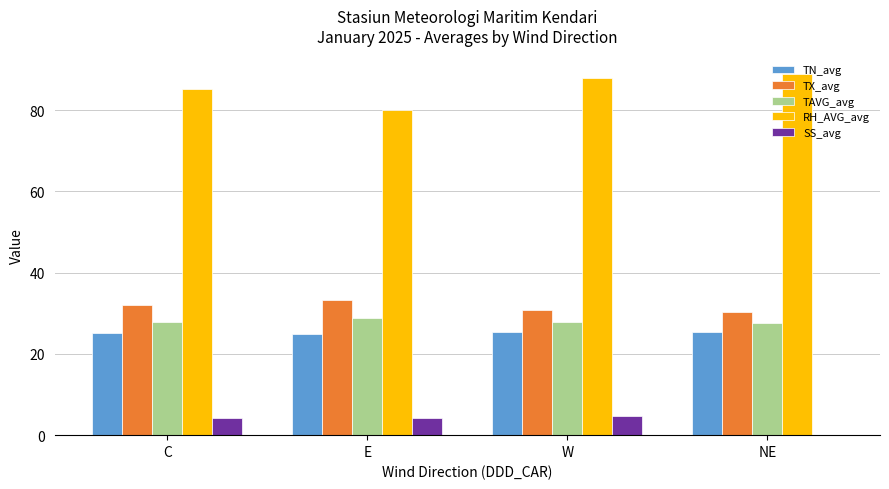

The RH_AVG_avg series shows 124.6 at C. True or false?

False